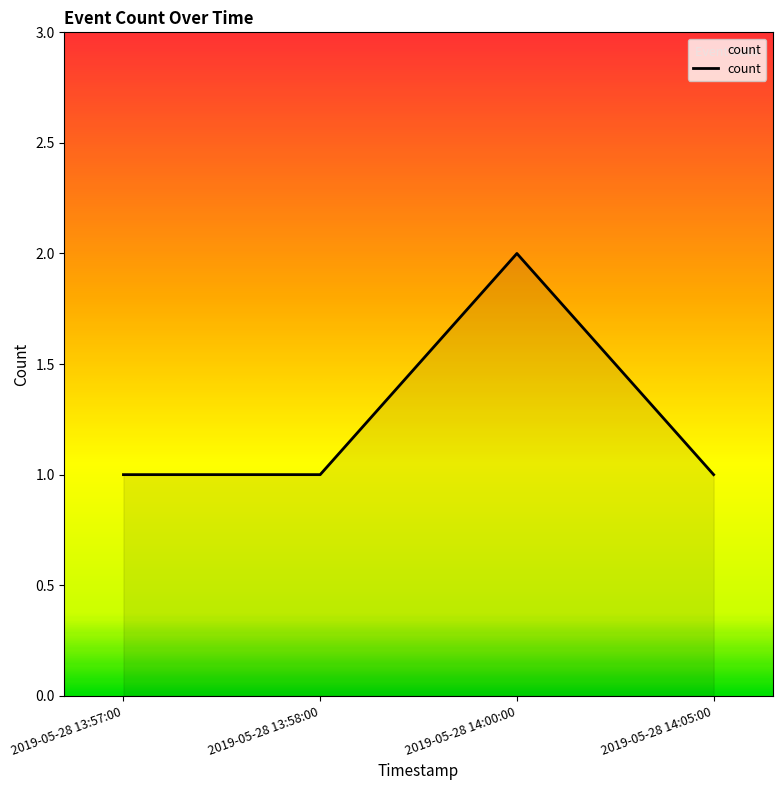

The value at 2019-05-28 14:05:00 is 2. True or false?

False